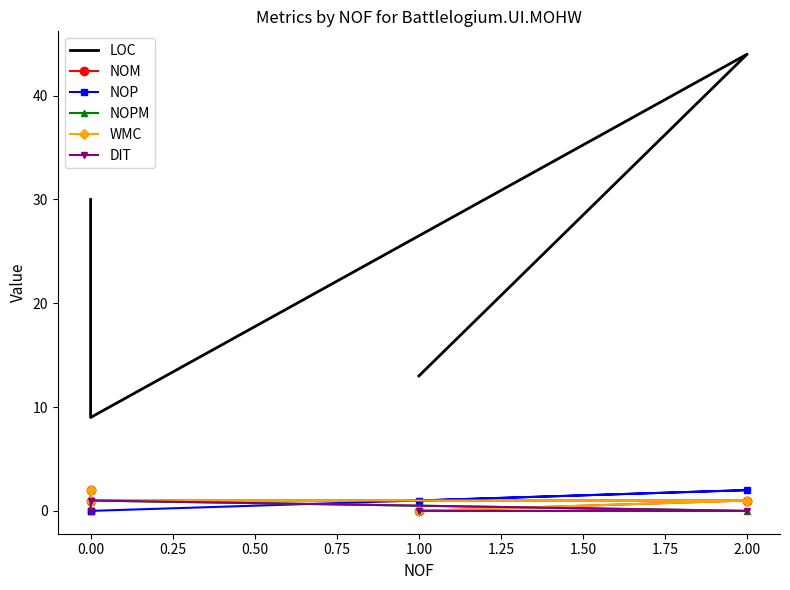

True or false: LOC has a value of 68 at 2.00.

False